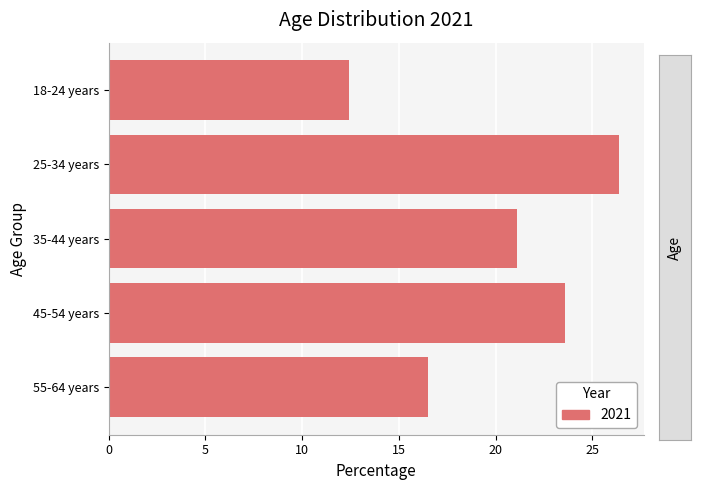

Read the value at 55-64 years.

16.5